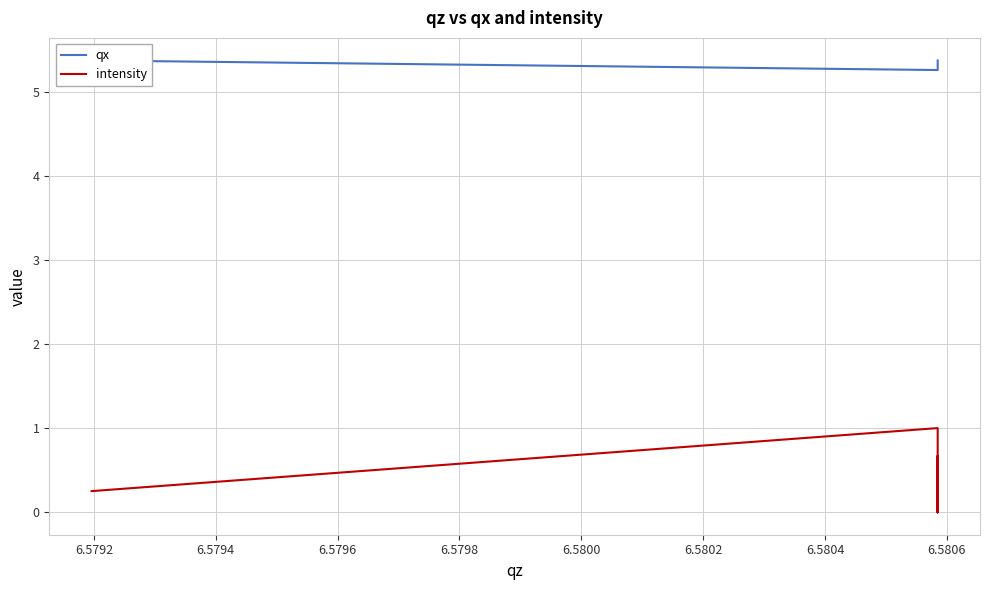

True or false: intensity and qx intersect in this chart.

False